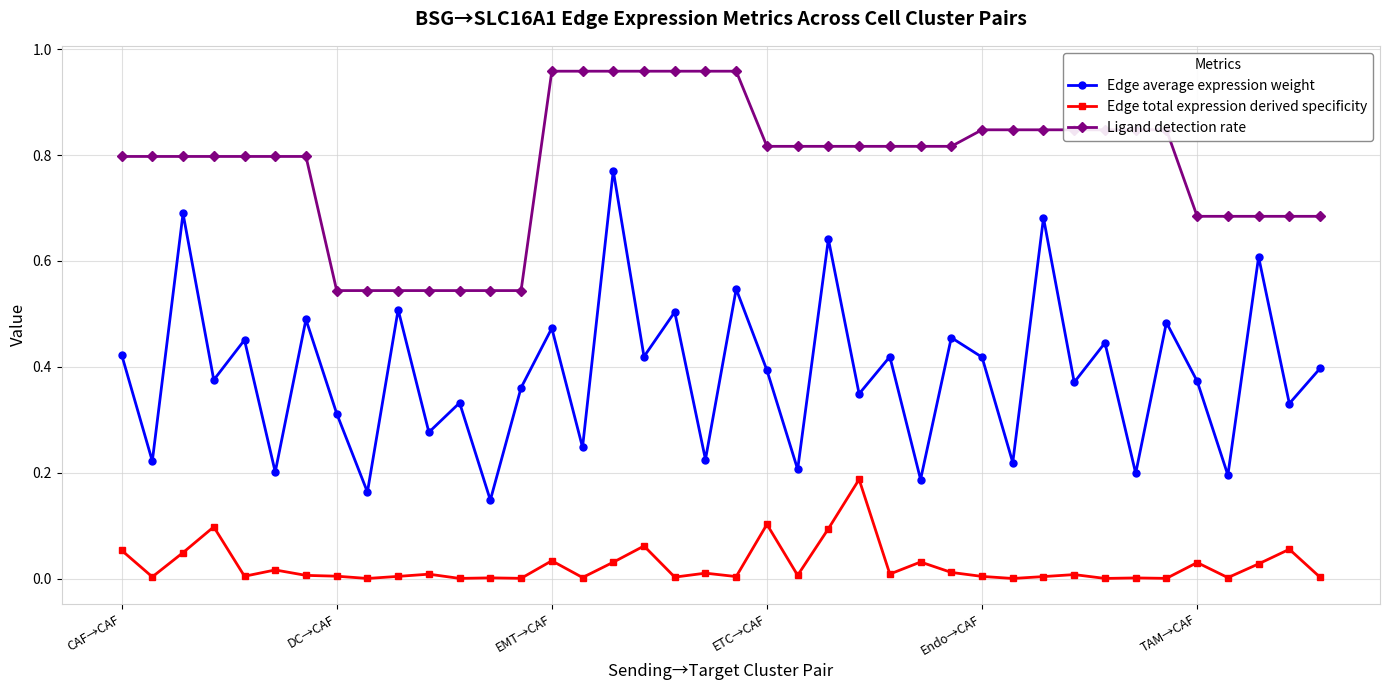

Which series has the widest spread of values?

Edge average expression weight